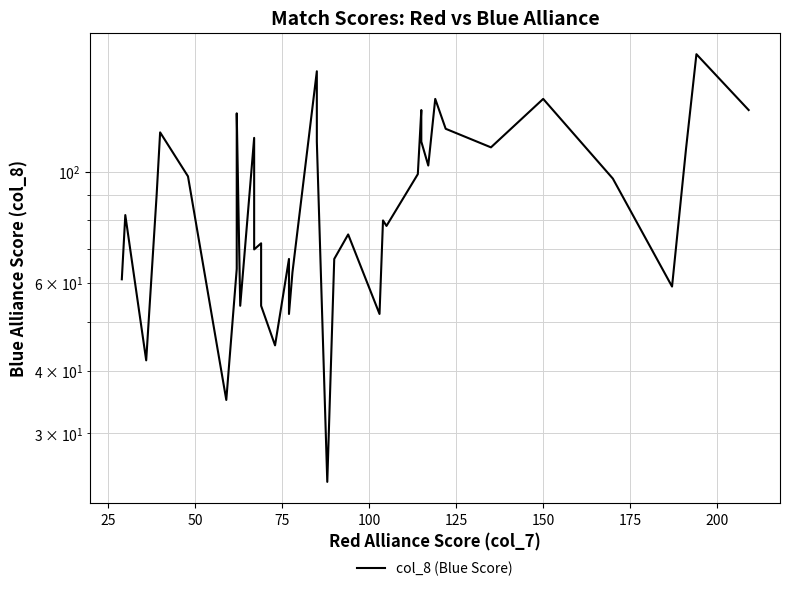

How many values are below 90?

20